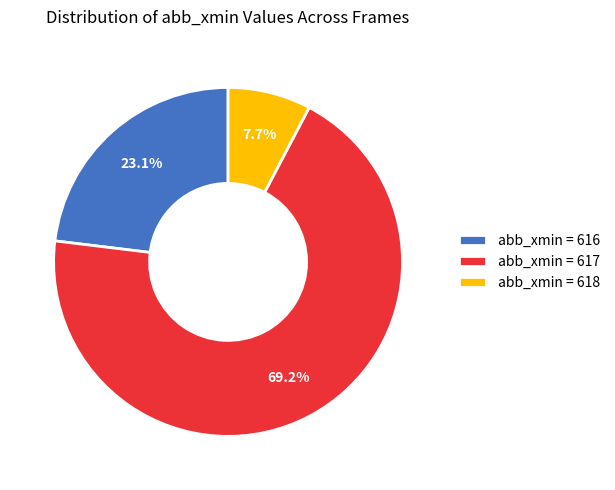

Which slice represents more than half of the pie?

abb_xmin = 617